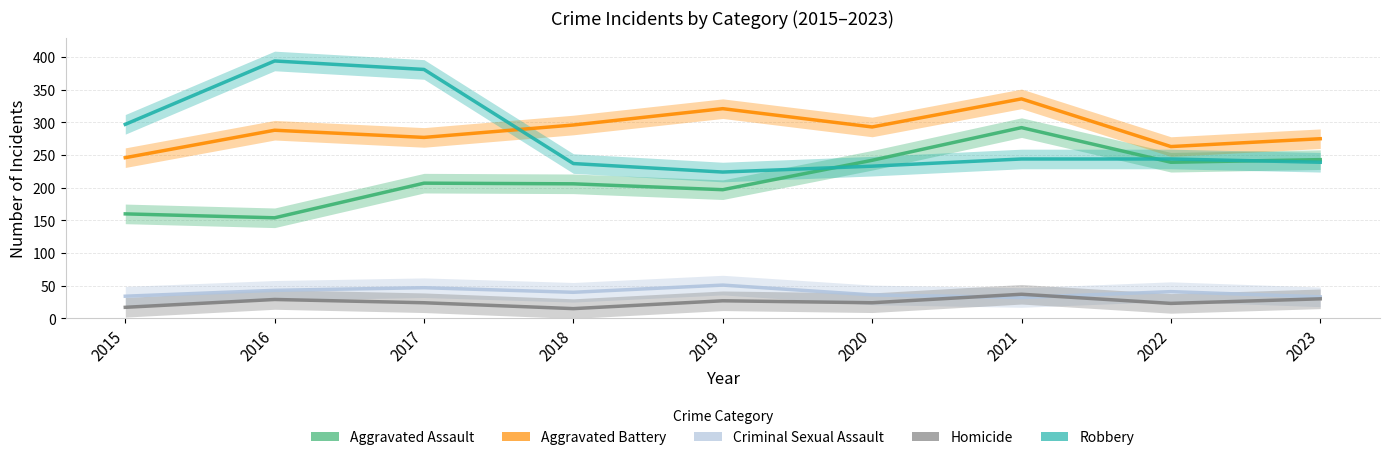

Reading right to left, extract all data points from this chart.

Aggravated Assault: 2023=243	2022=239	2021=292	2020=242	2019=197	2018=206	2017=207	2016=154	2015=160
Aggravated Battery: 2023=275	2022=263	2021=336	2020=293	2019=321	2018=296	2017=277	2016=288	2015=246
Criminal Sexual Assault: 2023=33	2022=41	2021=32	2020=36	2019=51	2018=40	2017=47	2016=43	2015=34
Homicide: 2023=30	2022=23	2021=37	2020=24	2019=27	2018=15	2017=24	2016=29	2015=17
Robbery: 2023=239	2022=244	2021=244	2020=233	2019=224	2018=237	2017=381	2016=394	2015=297